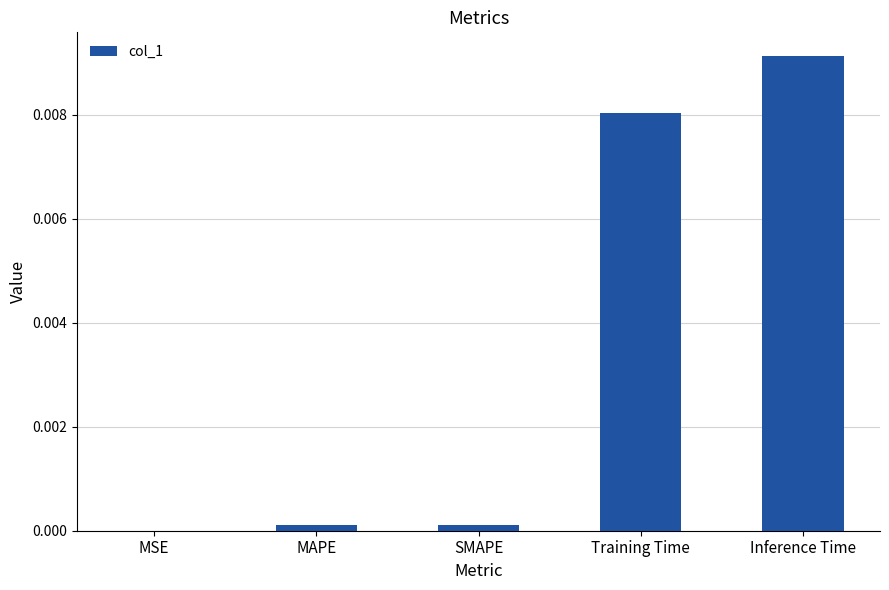

True or false: the data shows 0.0 at MSE.

True